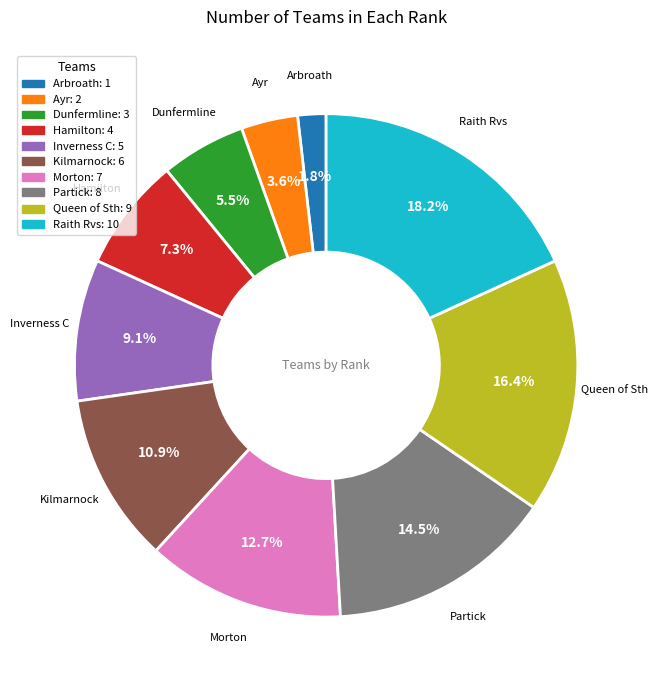

How many slices are in this pie chart?

10